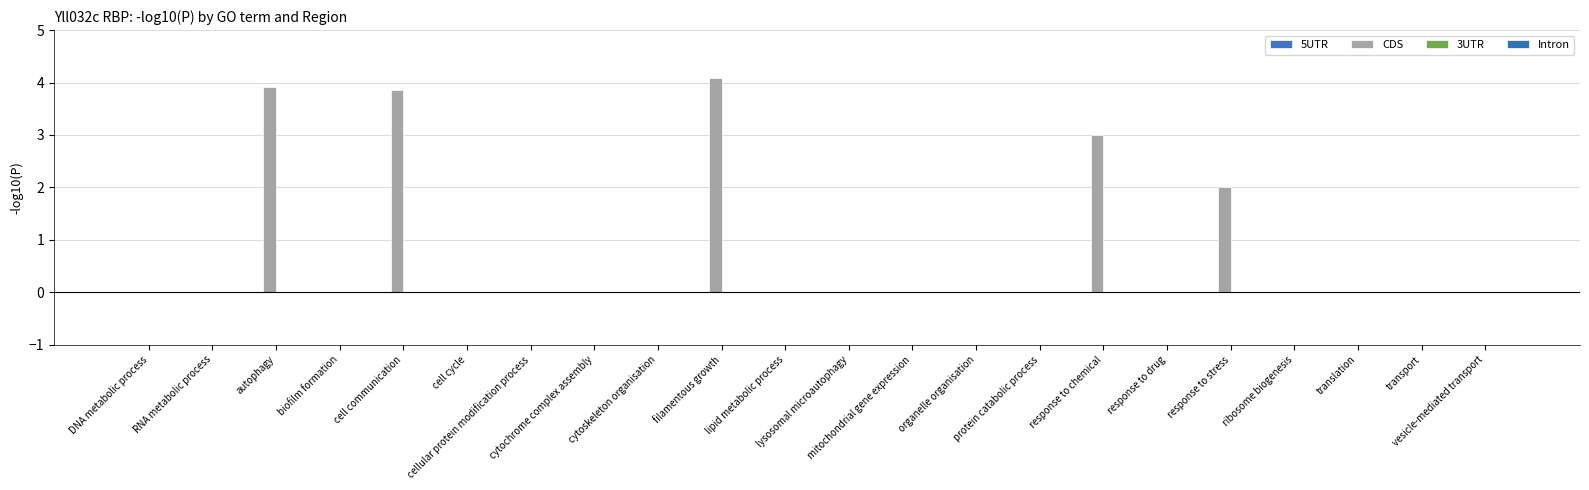

Count the number of categories in the chart.

22